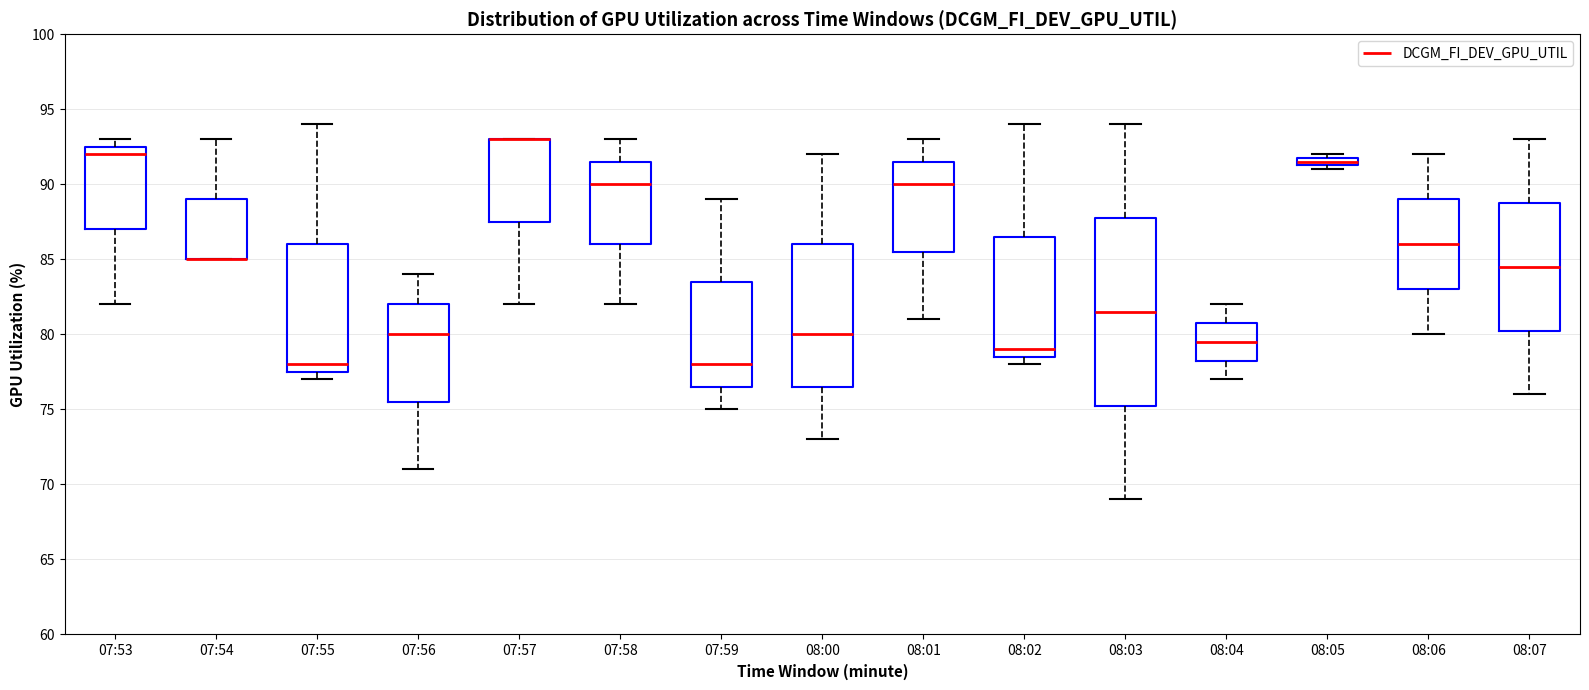

Where does the upper whisker of the box for 08:03 end on the y-axis? The values are not printed on the chart, so give them approximately, as read against the axis.

94.0